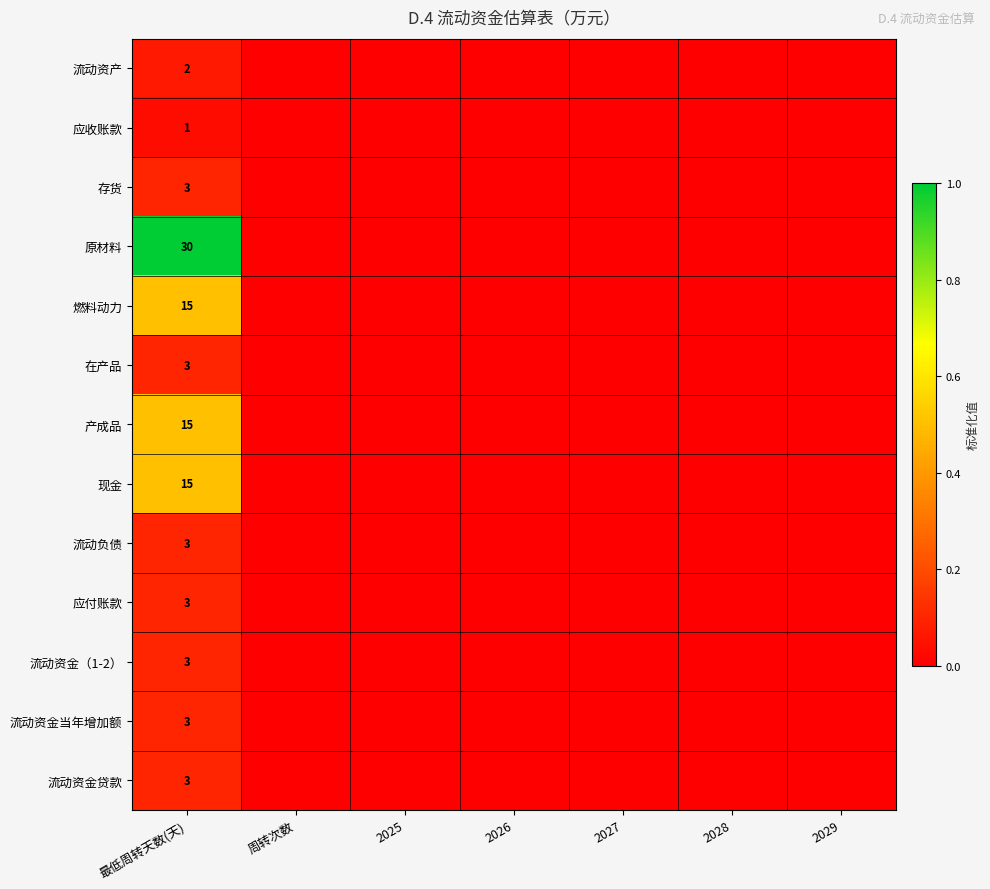

At 2025, list the series in order from largest to smallest.

流动资产, 应收账款, 存货, 原材料, 燃料动力, 在产品, 产成品, 现金, 流动负债, 应付账款, 流动资金（1-2）, 流动资金当年增加额, 流动资金贷款